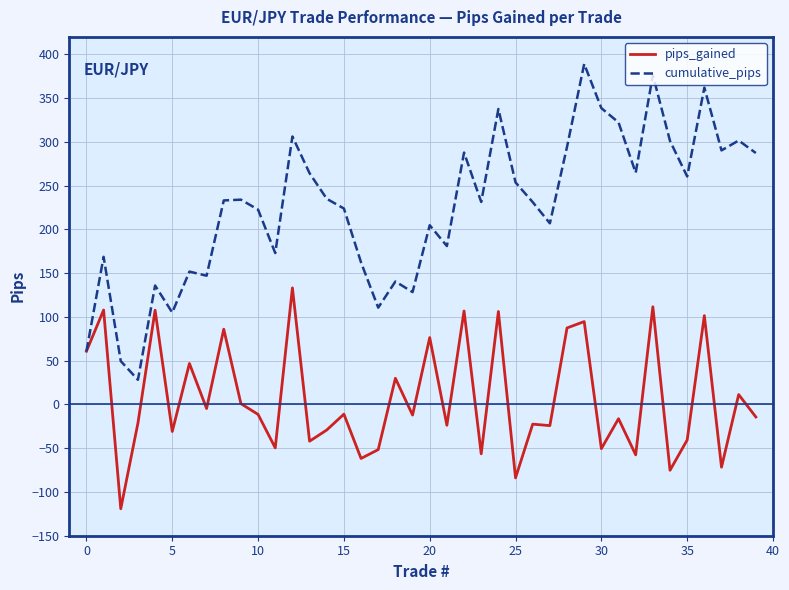

What are all the series names shown in the legend?

pips_gained, cumulative_pips